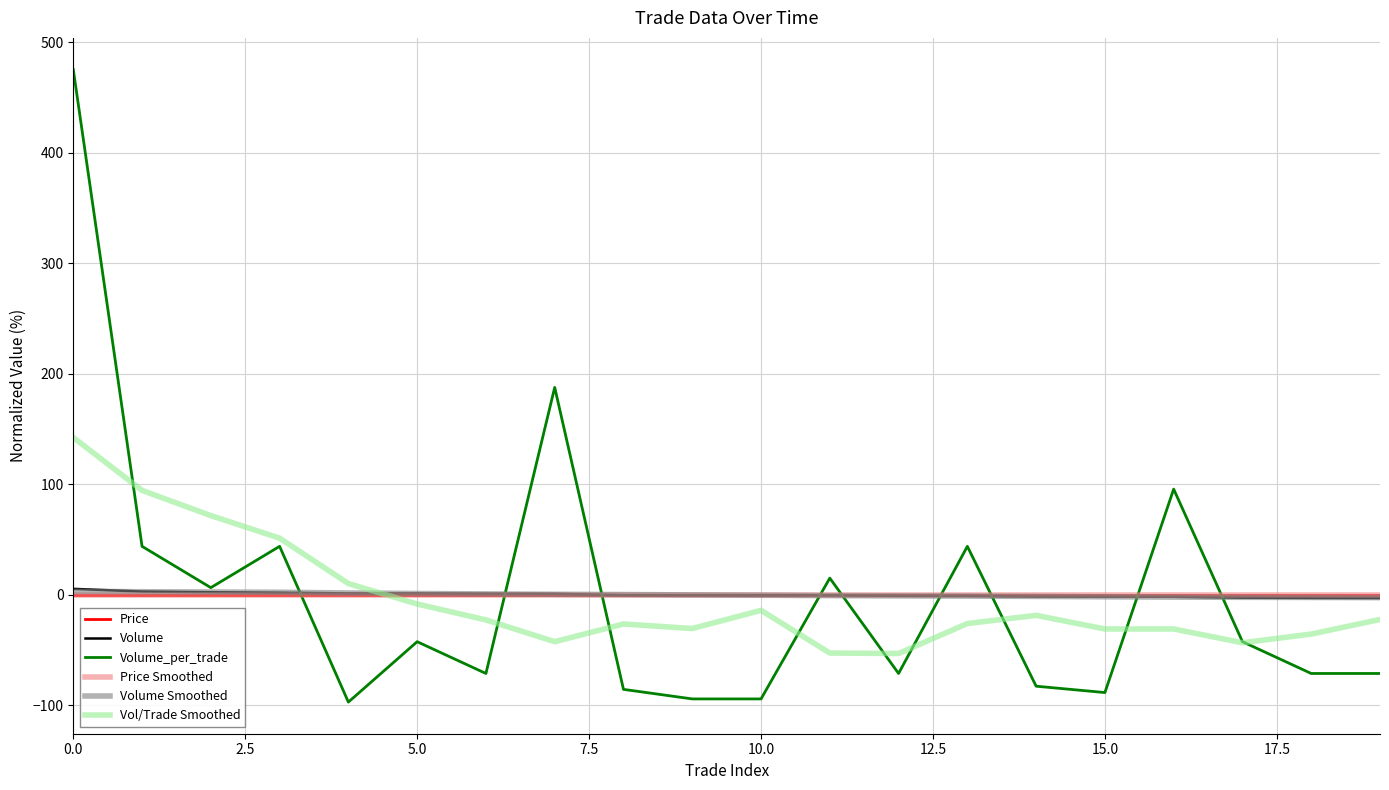

Is this an area chart (filled region under the line)?

No